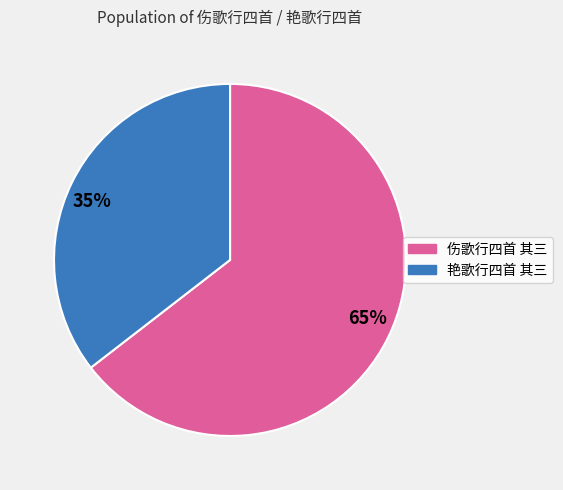

Between 伤歌行四首 其三 and 艳歌行四首 其三, which is larger?

伤歌行四首 其三